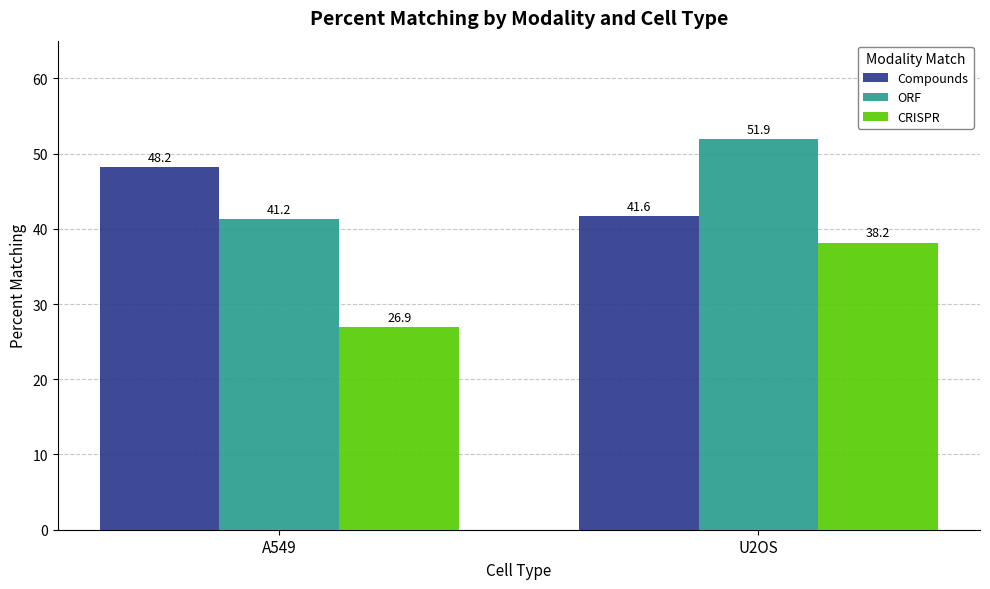

At which category does the chart reach its peak across all series?

U2OS